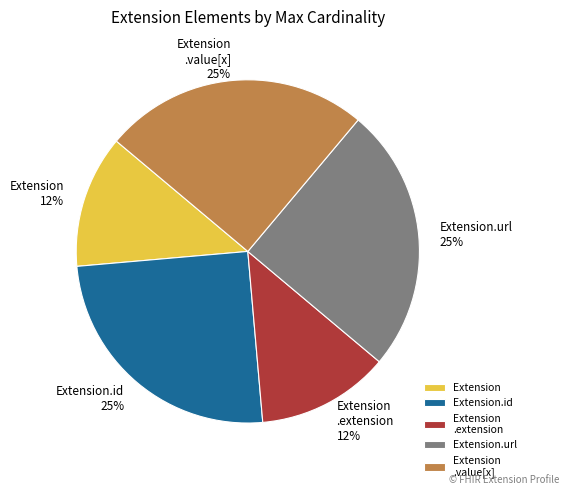

Which has a higher value, Extension .extension or Extension.id?

Extension.id